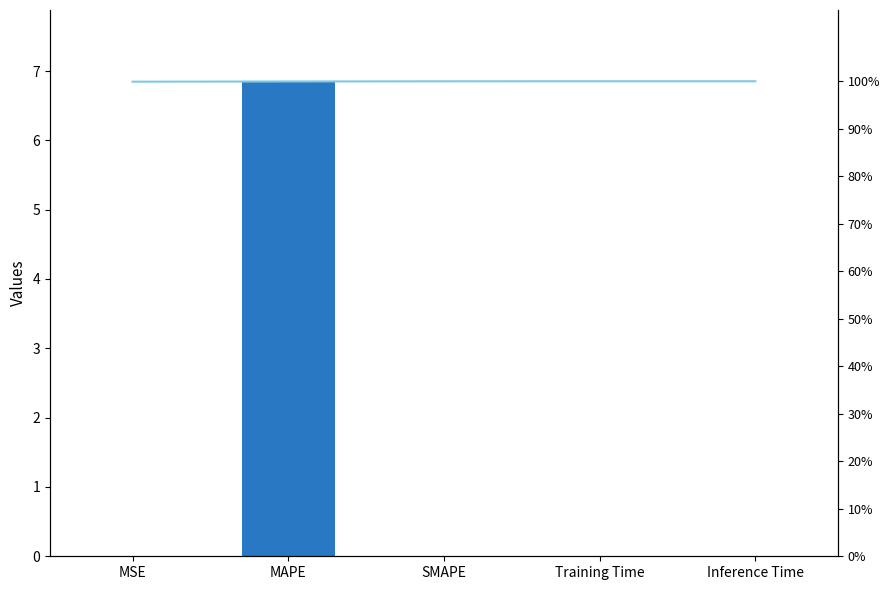

What position from the left is Training Time?

4